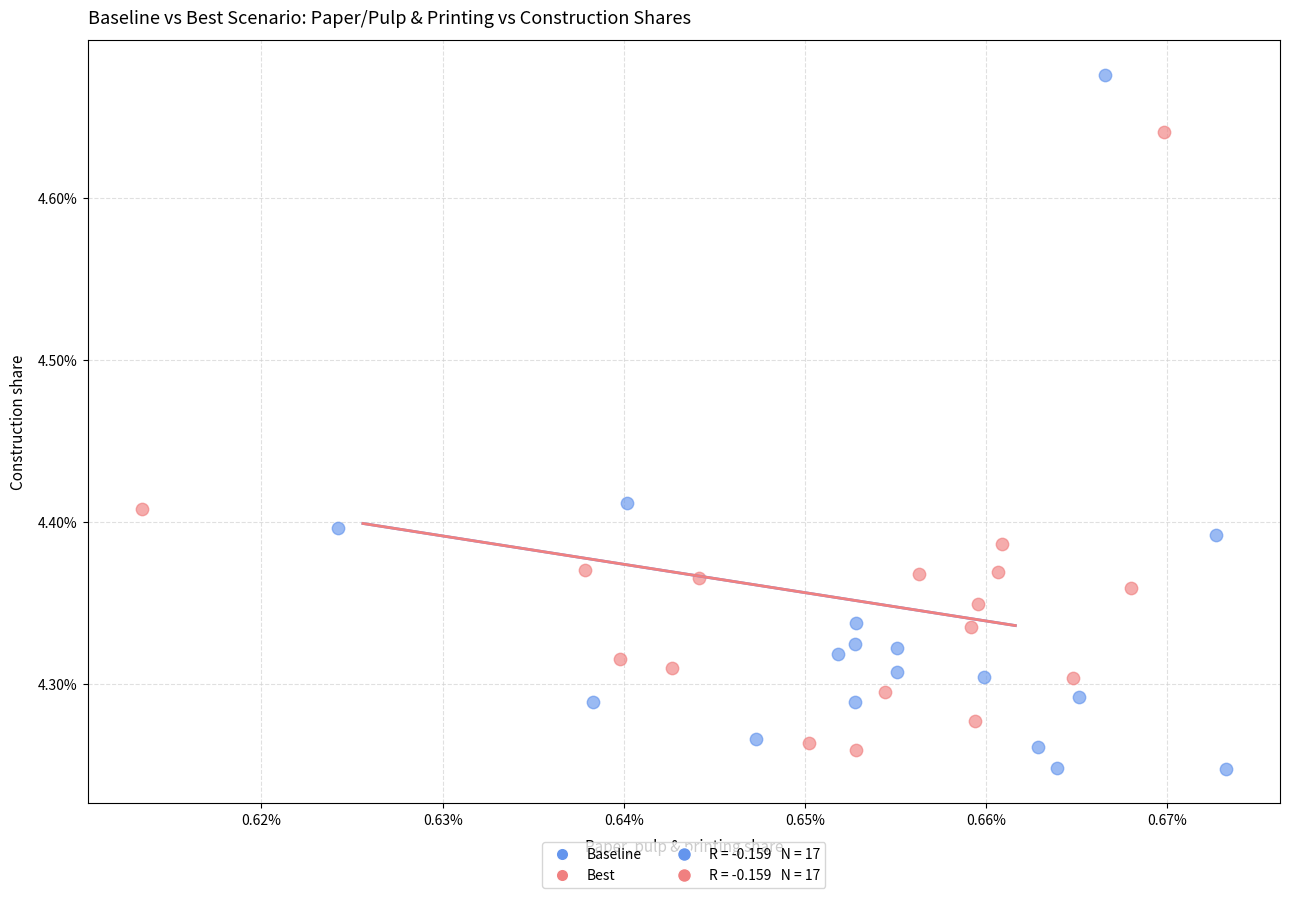

Which series contains the highest Y value?

Baseline